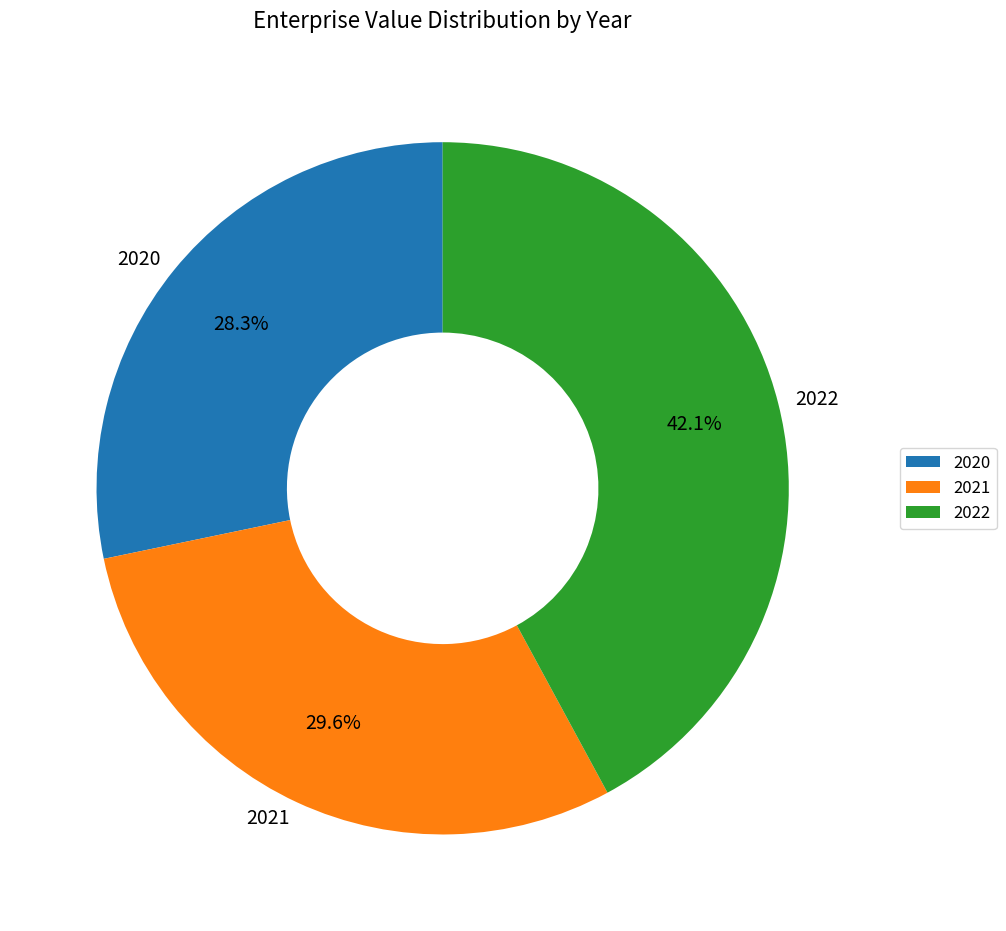

To the nearest percent, what is the combined percentage of 2022 and 2021?

72%